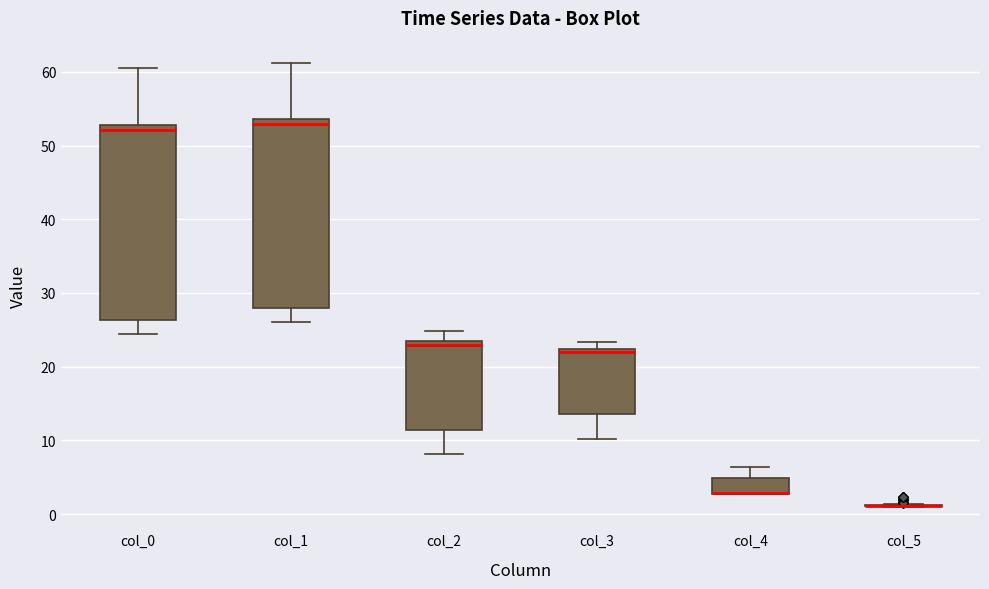

Reading left to right, read every box against the y-axis: the position of its median line, the range the box covers, and the ends of its whiskers. The values are not printed on the chart, so give them approximately, as read against the axis.

col_0: median 52, box 26 to 53, whiskers 24 to 61
col_1: median 53, box 28 to 54, whiskers 26 to 61
col_2: median 23 (just below the box's upper edge), box 11 to 23, whiskers 8 to 25
col_3: median 22 (just below the box's upper edge), box 14 to 22, whiskers 10 to 23
col_4: median 3 (drawn on the box's lower edge), box 3 to 5, whiskers 3 to 6
col_5: box collapsed to a line at 1, whiskers 1 to 1